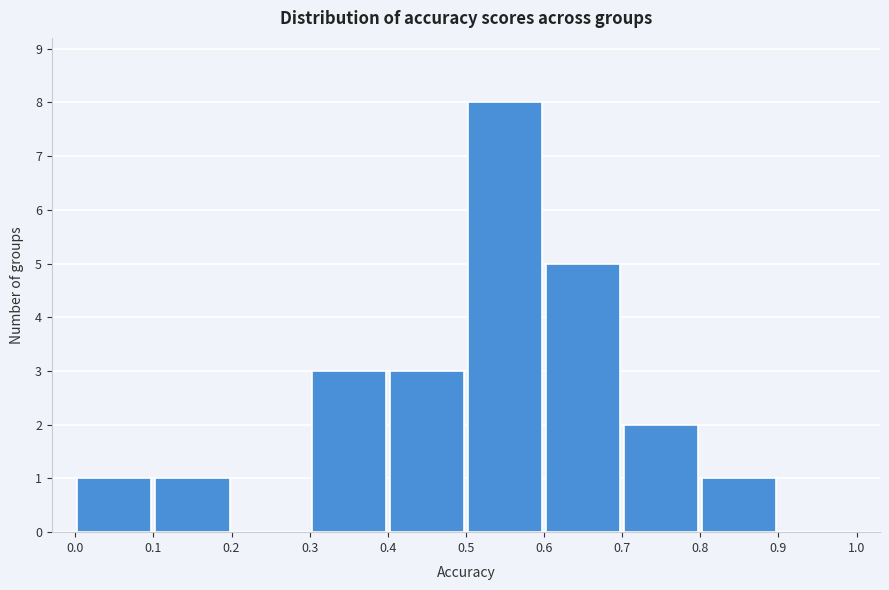

How tall is the bar that spans 0.7 to 0.8 on the x-axis? The values are not printed on the chart, so give them approximately, as read against the axis.

2